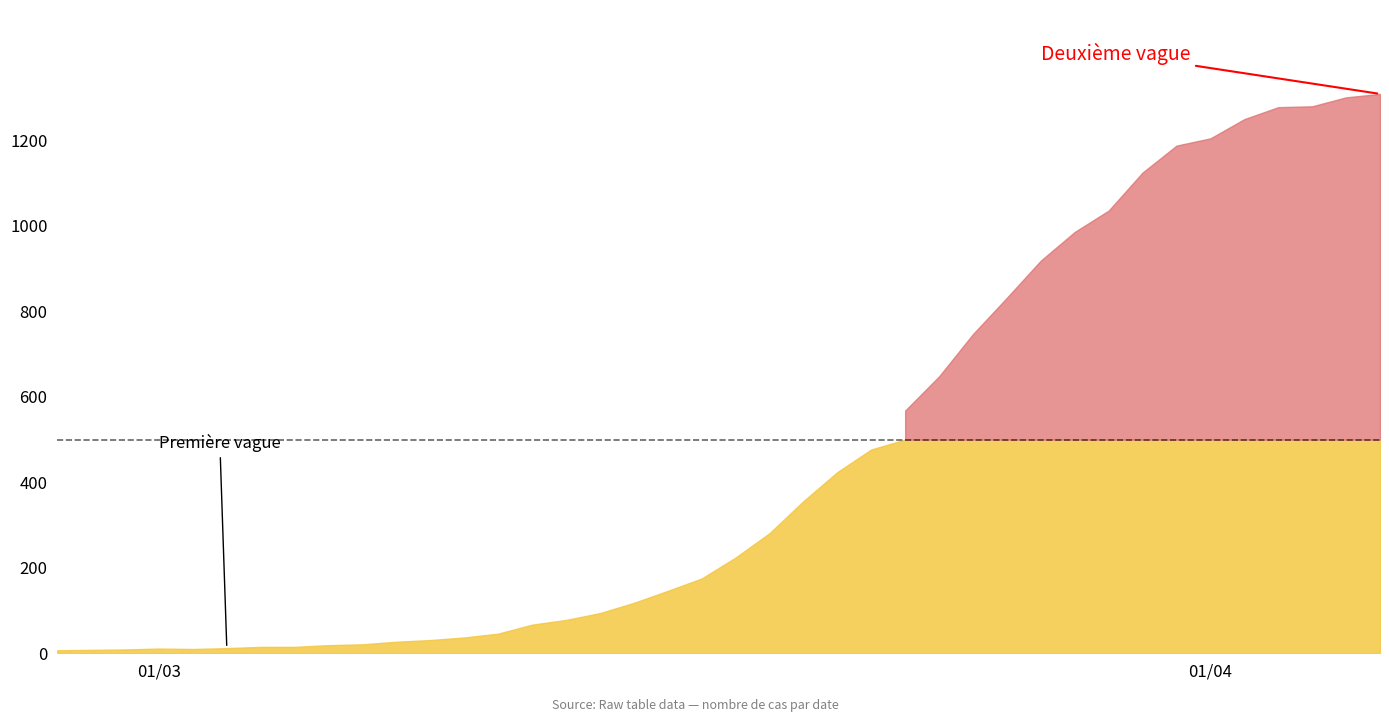

Is it true that the value at 2020-03-26 is 832?

True